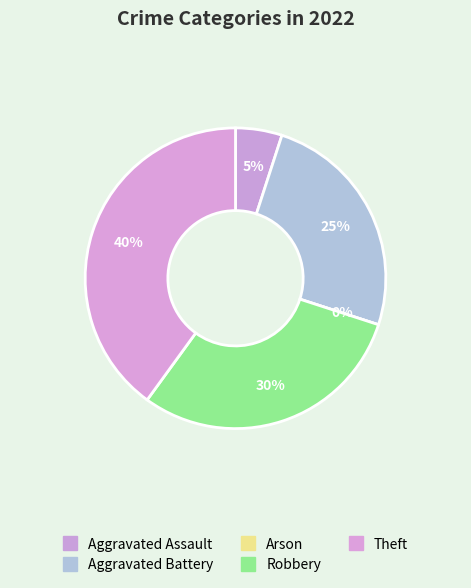

Is Theft the majority of the pie?

No